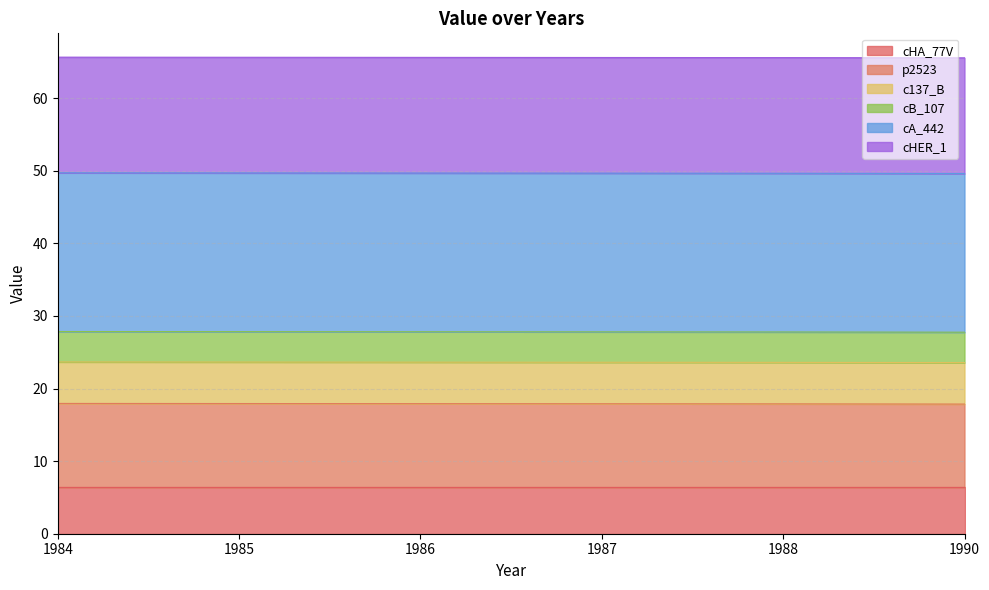

True or false: cHA_77V has a value of 10.3 at 1987.

False